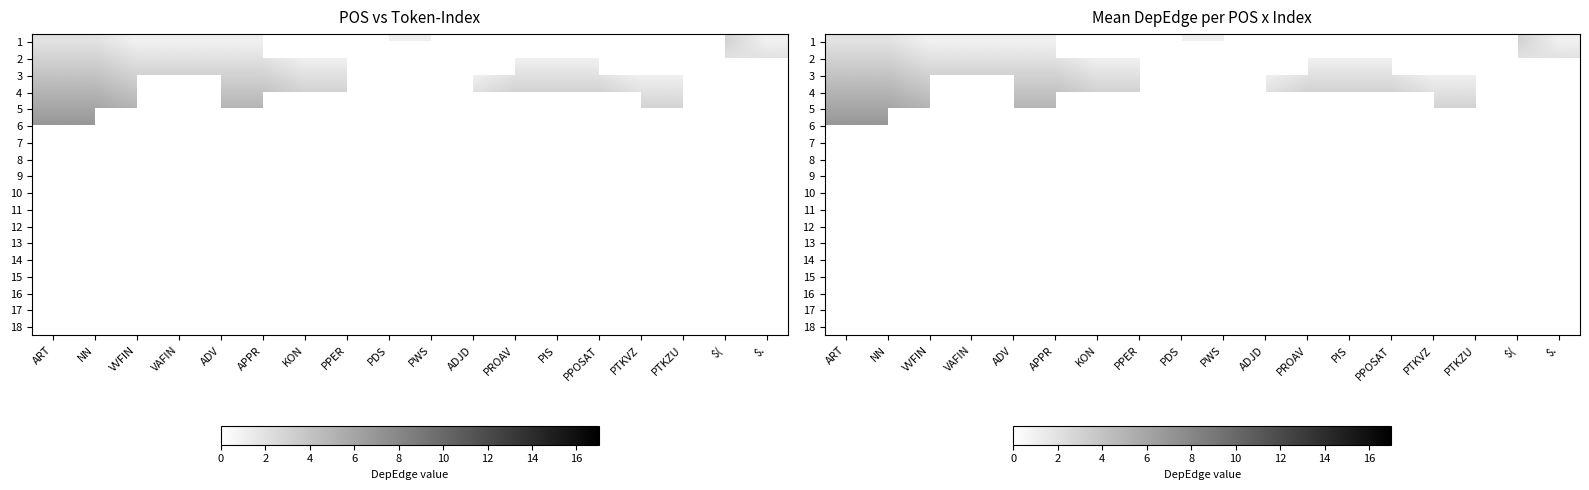

What is the total value across all series at PWS?

3